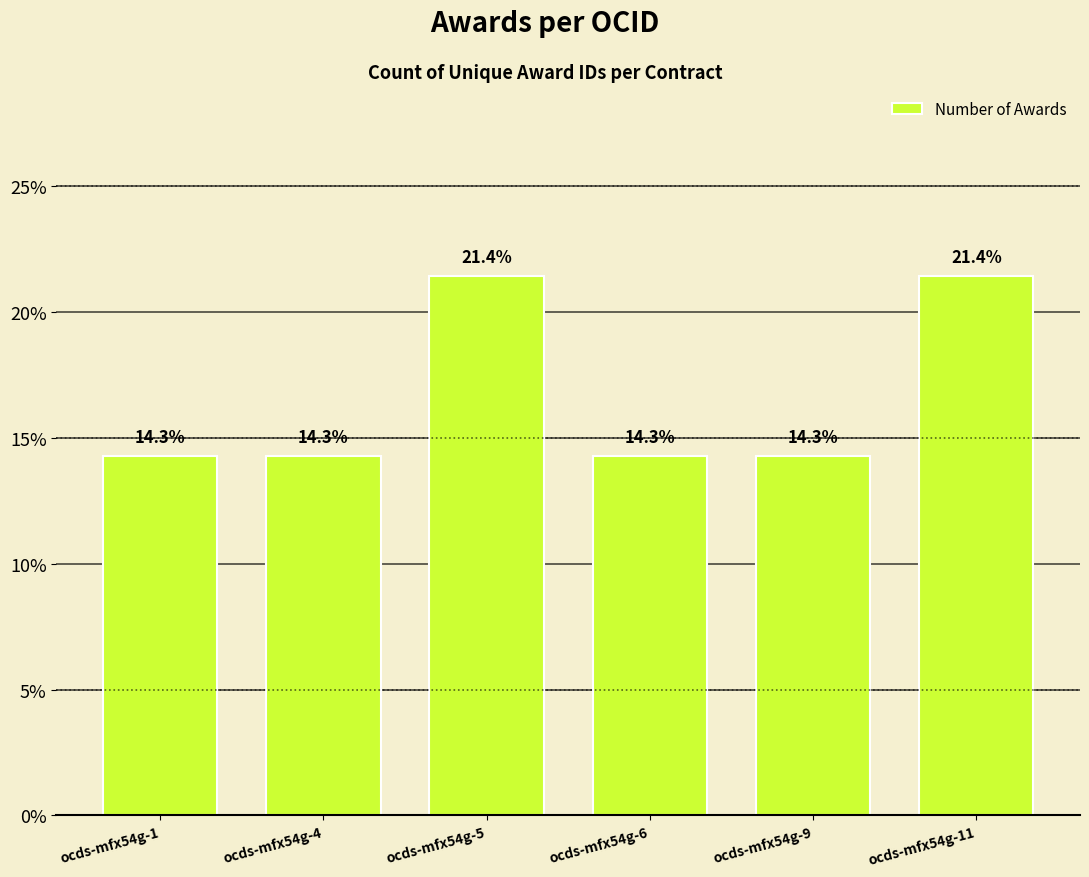

What is the ratio of the value at ocds-mfx54g-9 to the value at ocds-mfx54g-11?

0.7